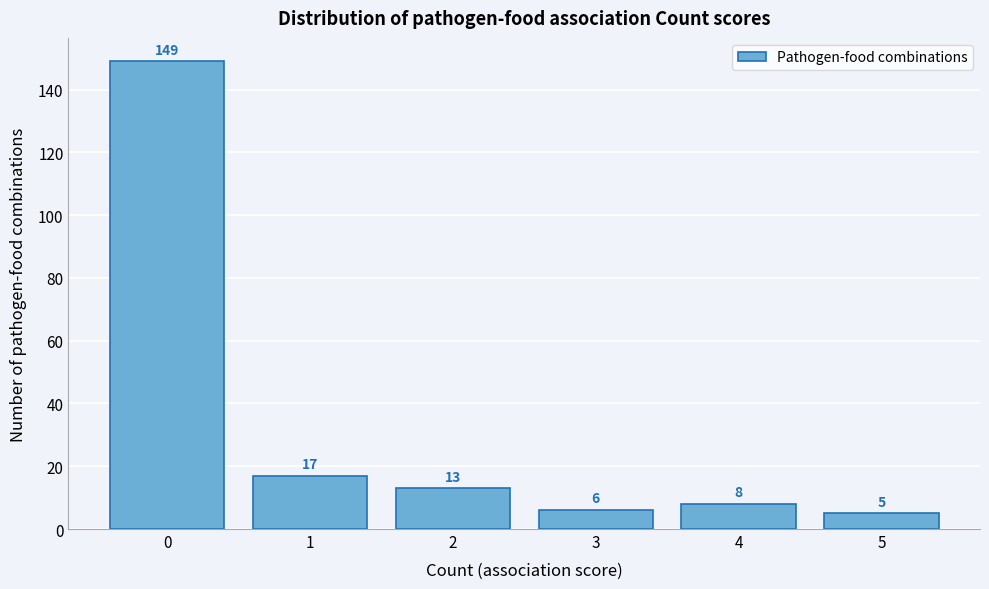

Reading right to left, list all the values displayed in this chart.

5	8	6	13	17	149